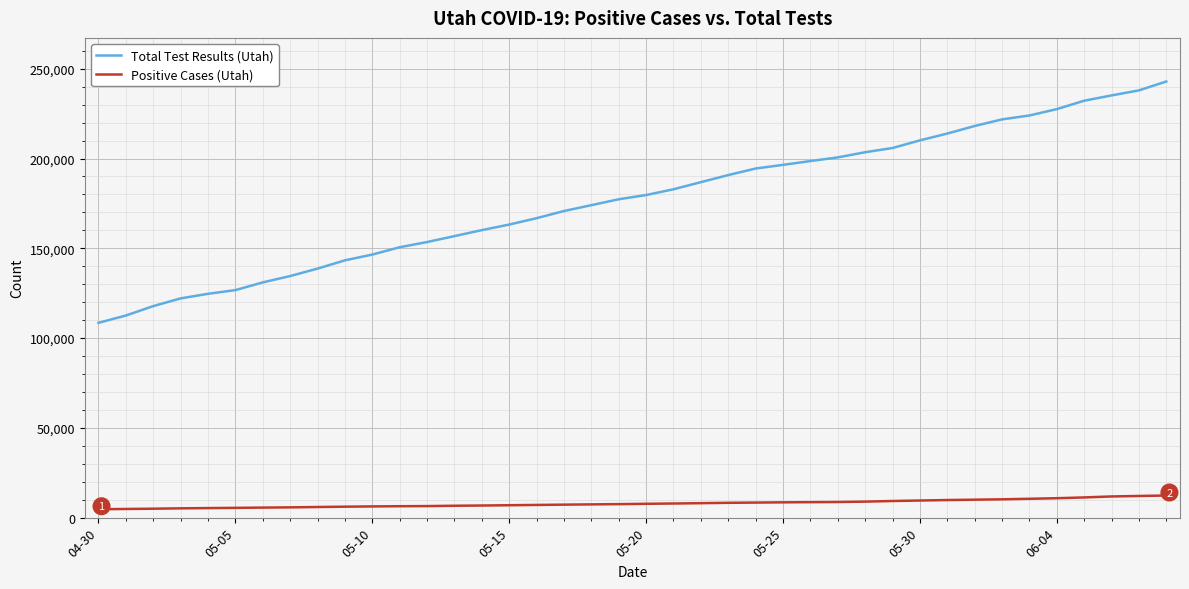

Rank the series by their maximum value, from lowest to highest.

Positive Cases (Utah), Total Test Results (Utah)